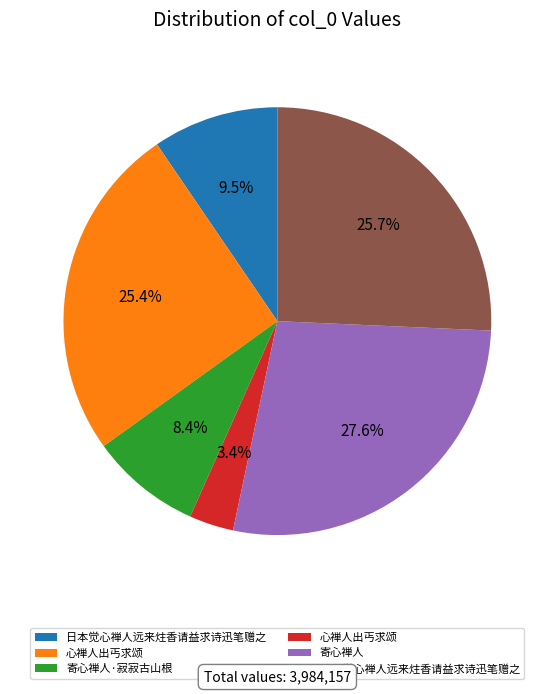

Does any single category account for the majority?

No